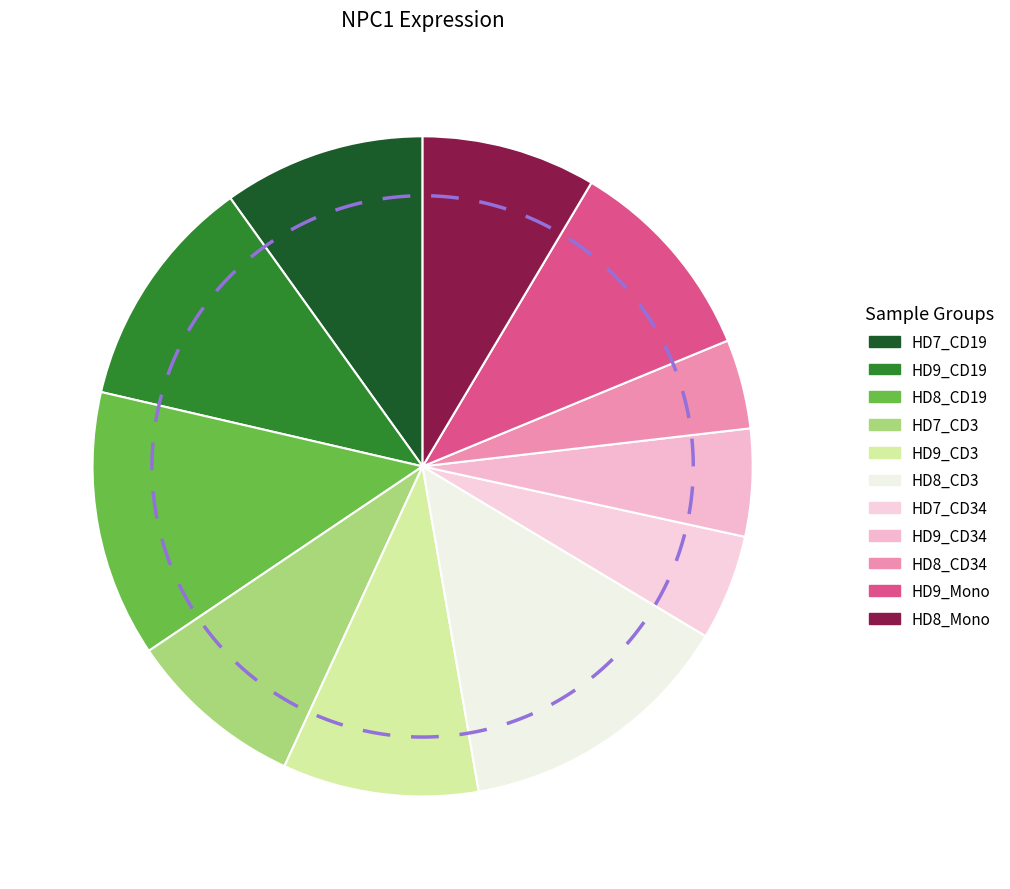

Which category has the biggest portion of the pie?

HD8_CD3